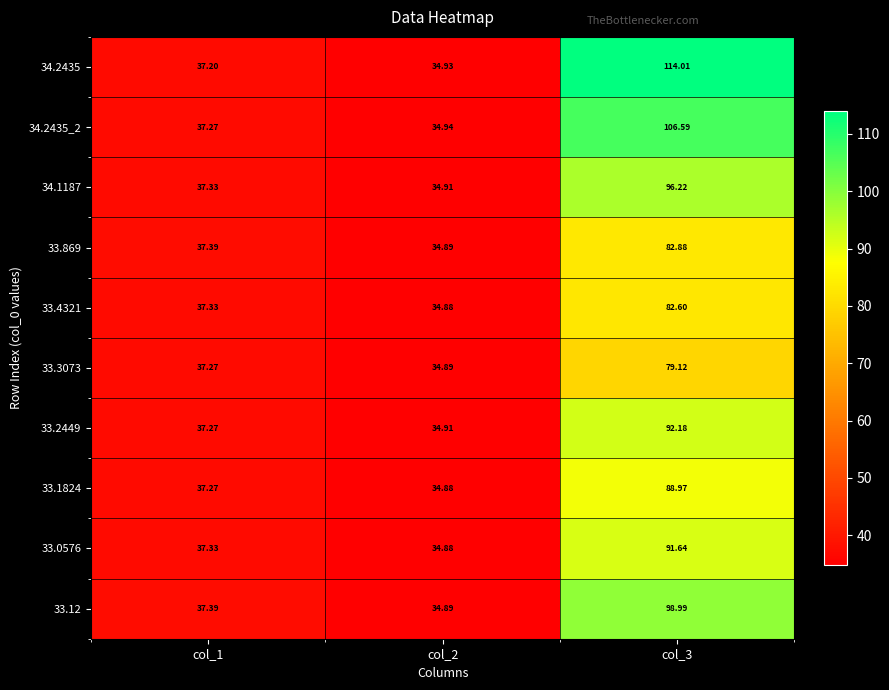

Reading left to right, list all the values displayed in this chart.

34.2435: col_1=37.2	col_2=34.9	col_3=114.0
34.2435_2: col_1=37.3	col_2=34.9	col_3=106.6
34.1187: col_1=37.3	col_2=34.9	col_3=96.2
33.869: col_1=37.4	col_2=34.9	col_3=82.9
33.4321: col_1=37.3	col_2=34.9	col_3=82.6
33.3073: col_1=37.3	col_2=34.9	col_3=79.1
33.2449: col_1=37.3	col_2=34.9	col_3=92.2
33.1824: col_1=37.3	col_2=34.9	col_3=89.0
33.0576: col_1=37.3	col_2=34.9	col_3=91.6
33.12: col_1=37.4	col_2=34.9	col_3=99.0